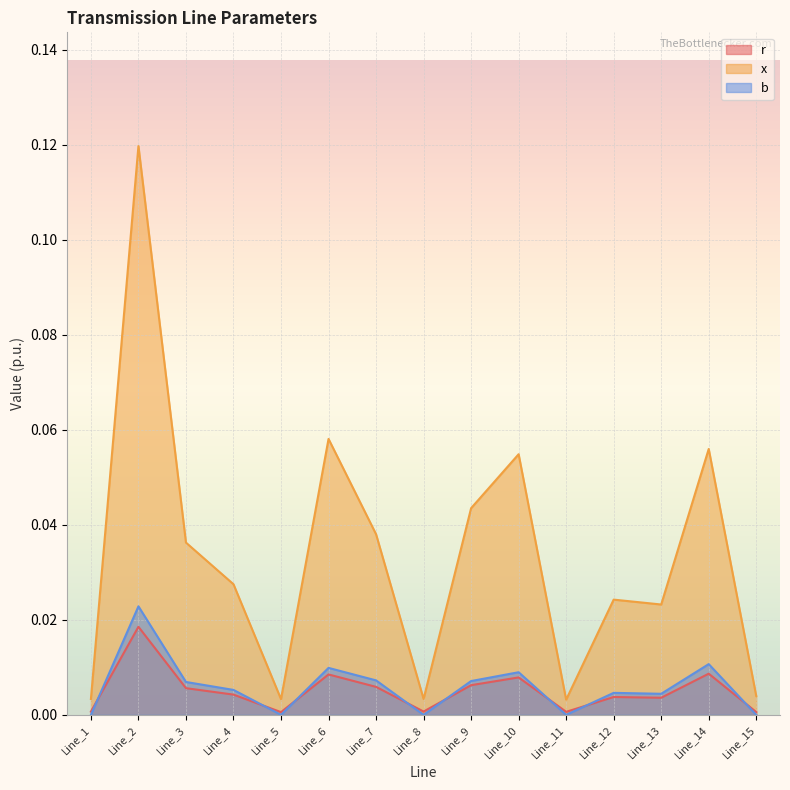

True or false: x and r intersect in this chart.

False